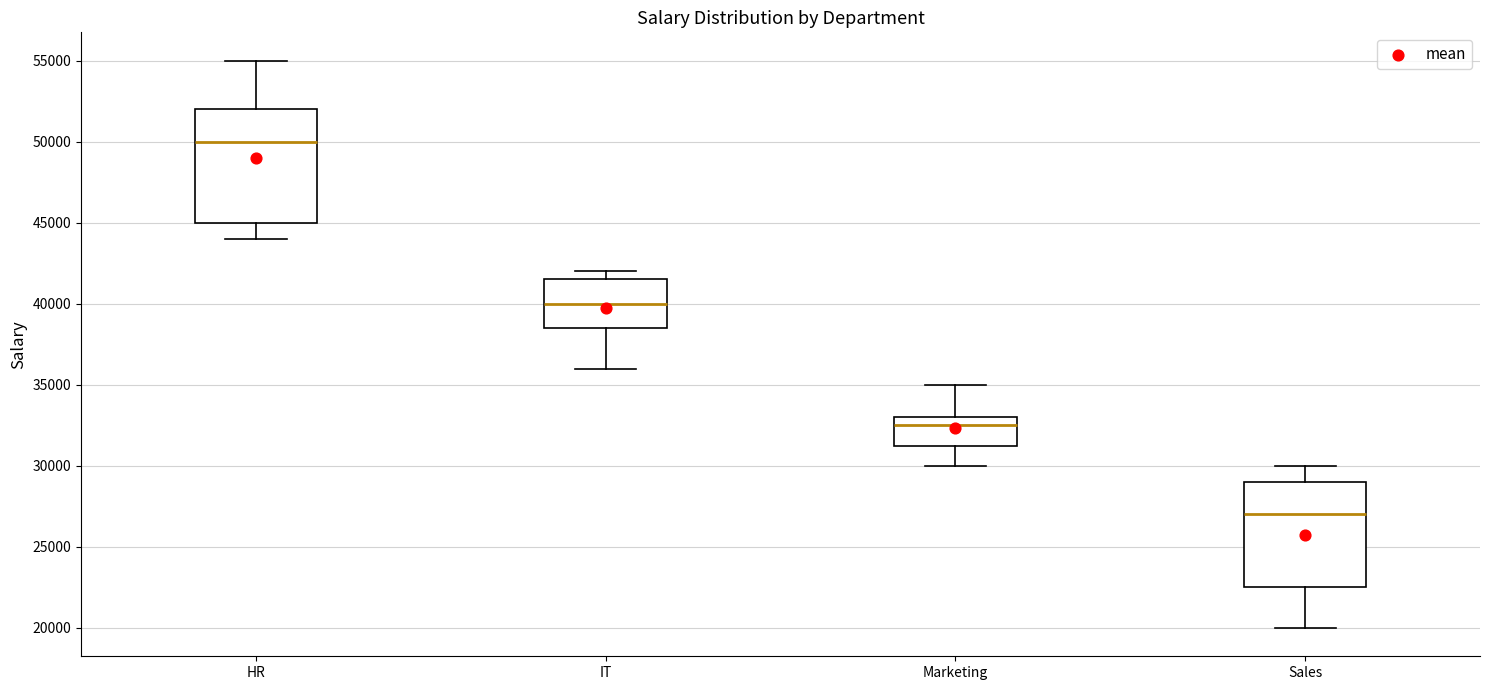

Reading left to right, transcribe this box plot: for each box, give where its median line is, the range the box spans, and where its two whiskers end, as read against the y-axis. The values are not printed on the chart, so give them approximately, as read against the axis.

HR: median 50000, box 45000 to 52000, whiskers 44000 to 55000
IT: median 40000, box 38500 to 41500, whiskers 36000 to 42000
Marketing: median 32500, box 31500 to 33000, whiskers 30000 to 35000
Sales: median 27000, box 22500 to 29000, whiskers 20000 to 30000